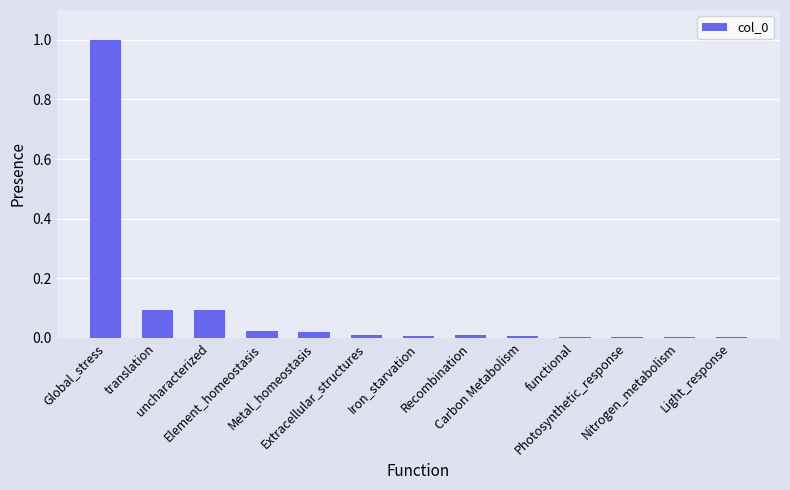

Are the bars grouped side by side (vs. stacked)?

No